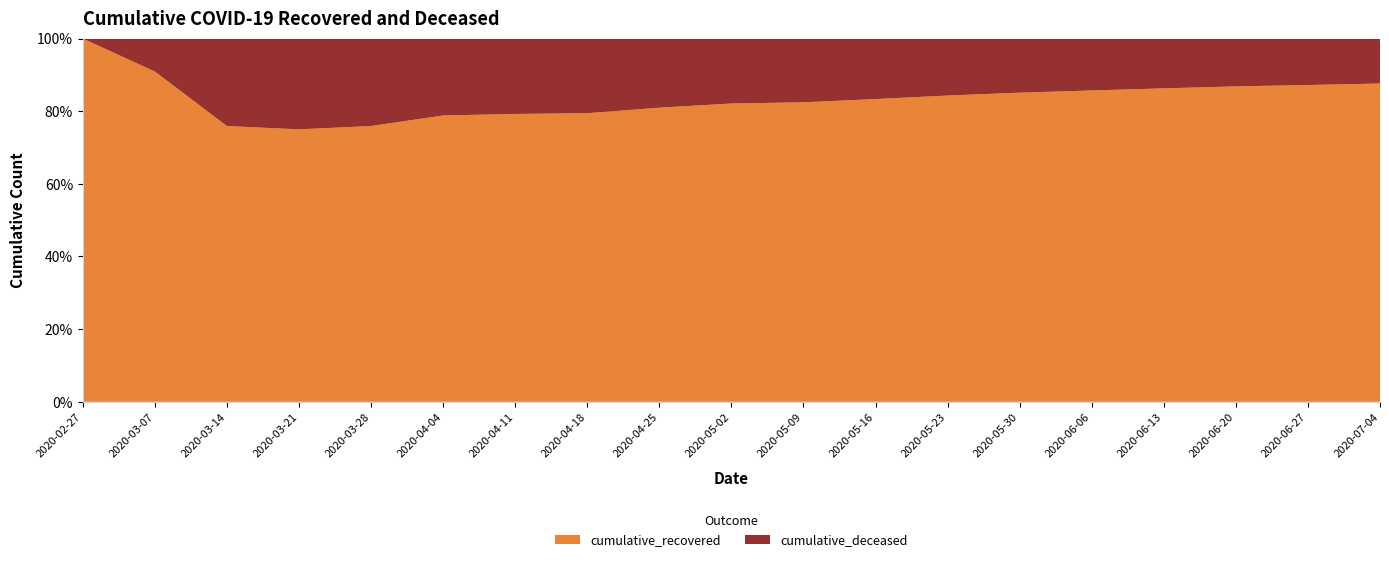

Reading left to right, what are all the values shown in this chart?

cumulative_recovered: 3	10	63	423	1636	3542	4030	5129	6072	7024	8038	9102	10205	11300	12350	13400	14500	15600	16700
cumulative_deceased: 0	1	20	141	519	952	1056	1327	1428	1530	1712	1820	1900	1980	2060	2130	2200	2290	2360